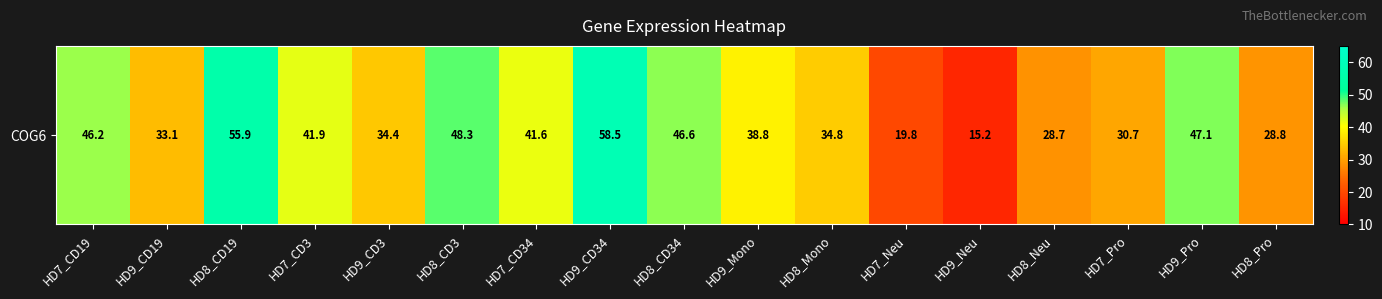

Reading left to right, list all the values displayed in this chart.

HD7_CD19=46.2	HD9_CD19=33.1	HD8_CD19=55.9	HD7_CD3=41.9	HD9_CD3=34.4	HD8_CD3=48.3	HD7_CD34=41.6	HD9_CD34=58.5	HD8_CD34=46.6	HD9_Mono=38.8	HD8_Mono=34.8	HD7_Neu=19.8	HD9_Neu=15.2	HD8_Neu=28.7	HD7_Pro=30.7	HD9_Pro=47.1	HD8_Pro=28.8